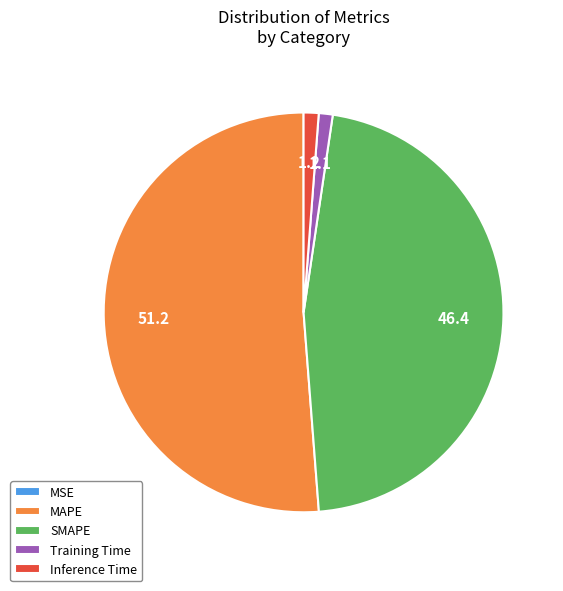

What is the majority slice?

MAPE